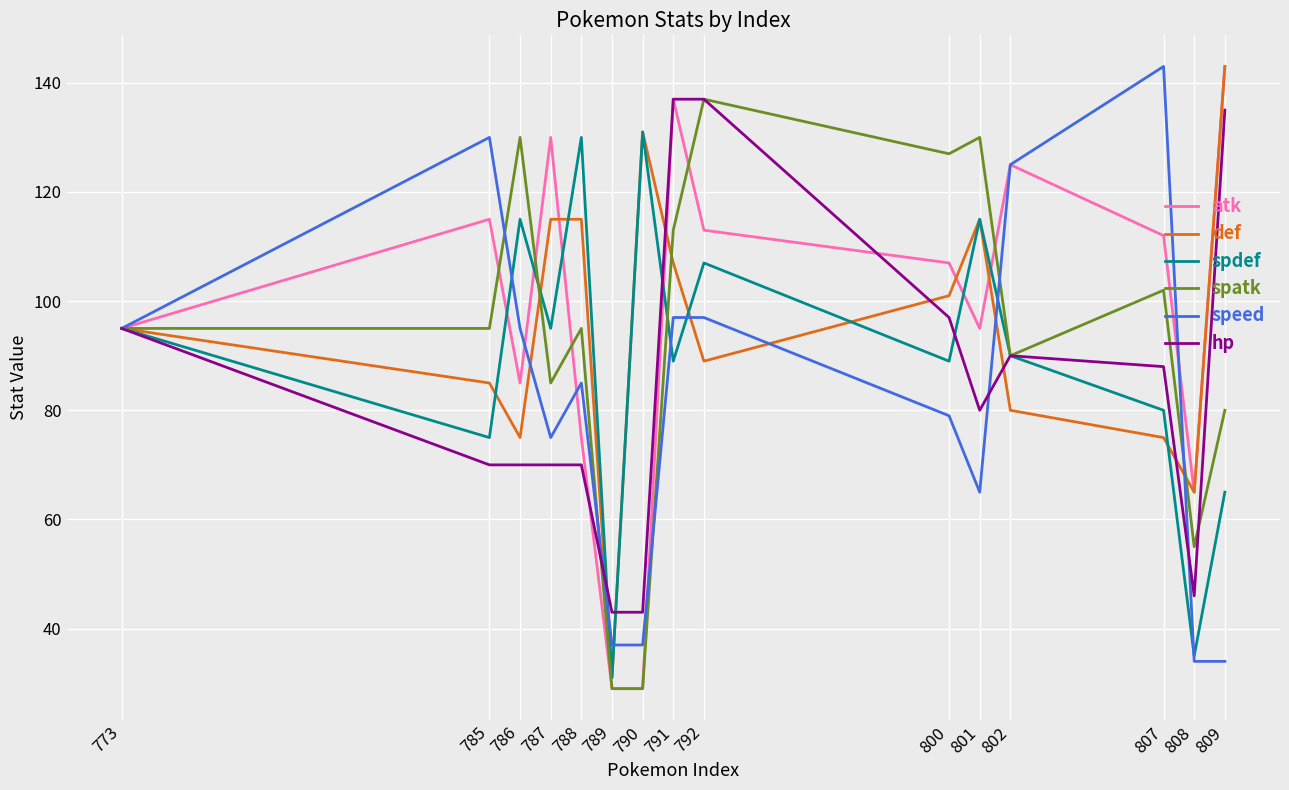

What is the spread (max minus min) of values at 785?

60